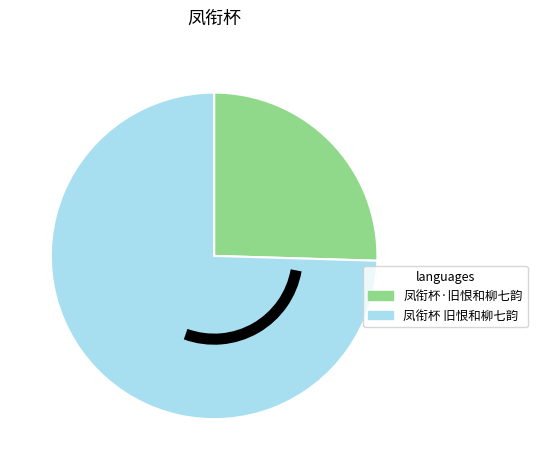

Count the number of slices in the pie.

2